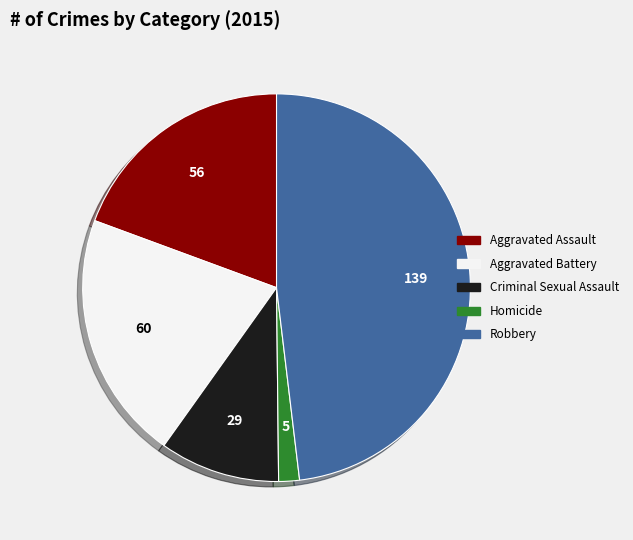

True or false: Homicide accounts for 2% of the total.

True